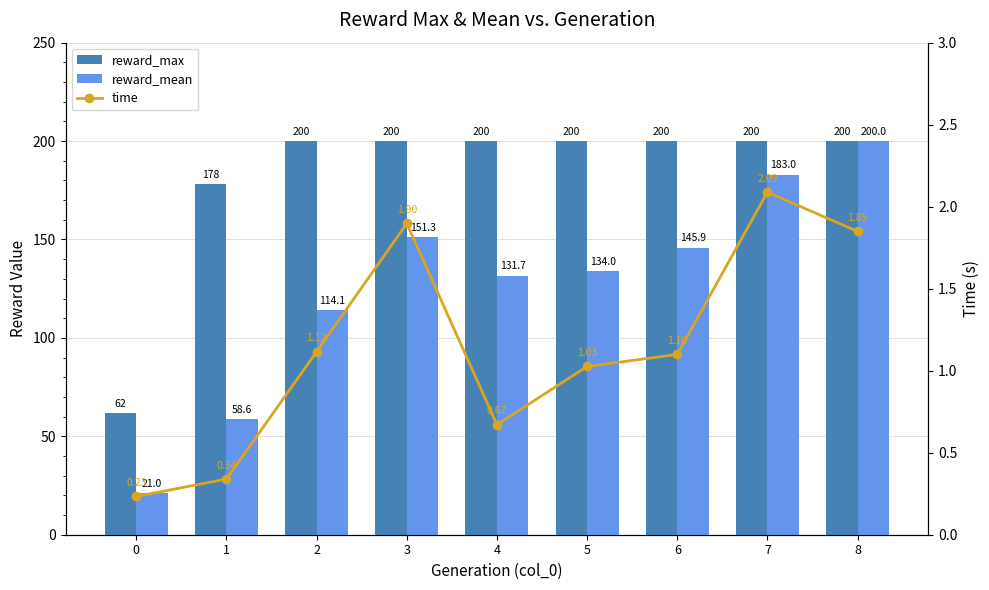

At which label does reward_max reach its peak?

2